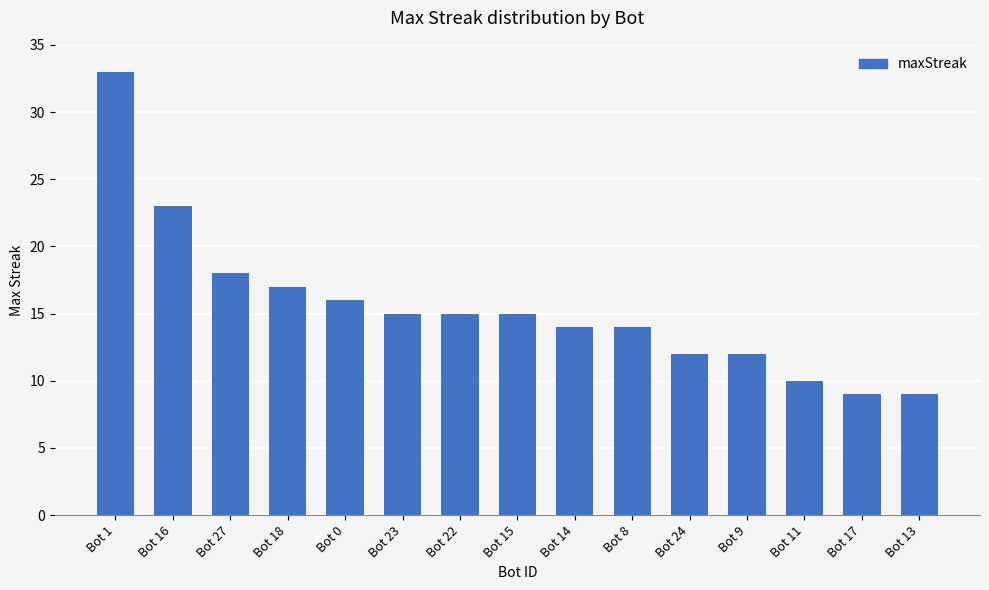

What is the value of the 14th bar from the left?

9